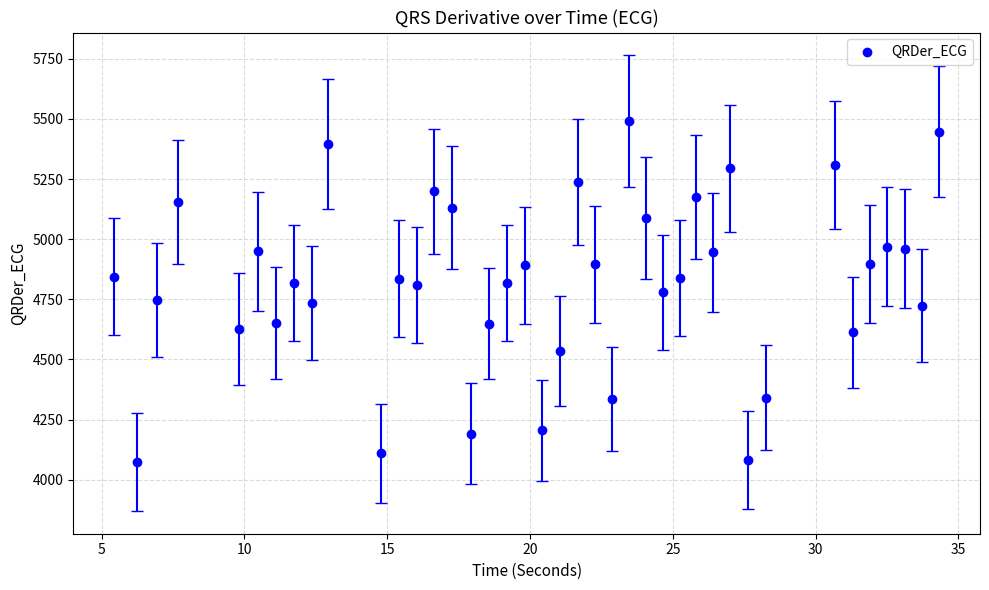

What is the range of Y values (max minus min)?

1416.8